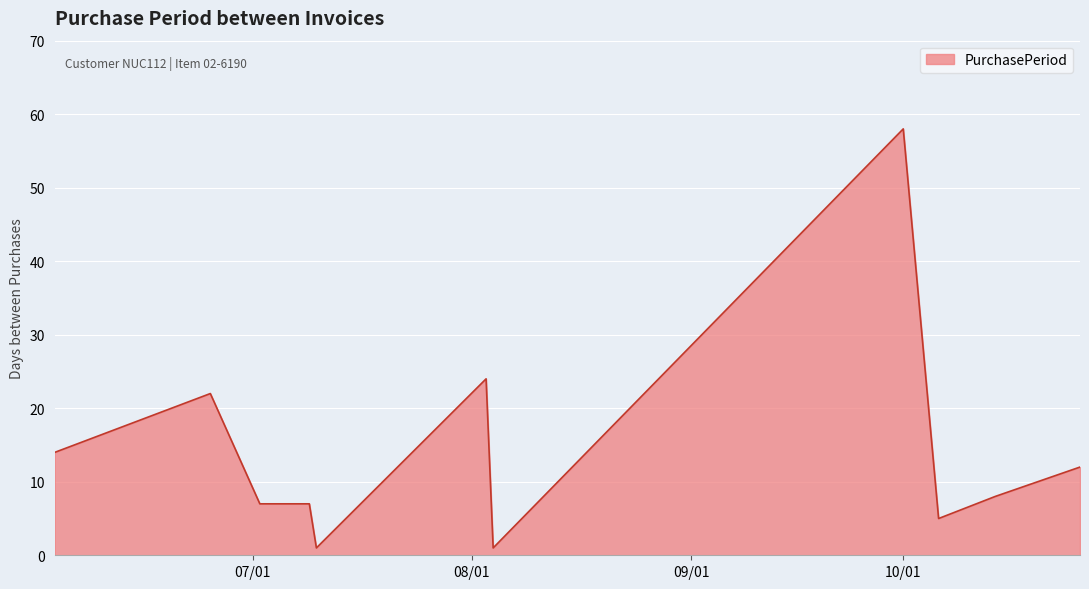

What is the difference between the maximum and minimum values?

57